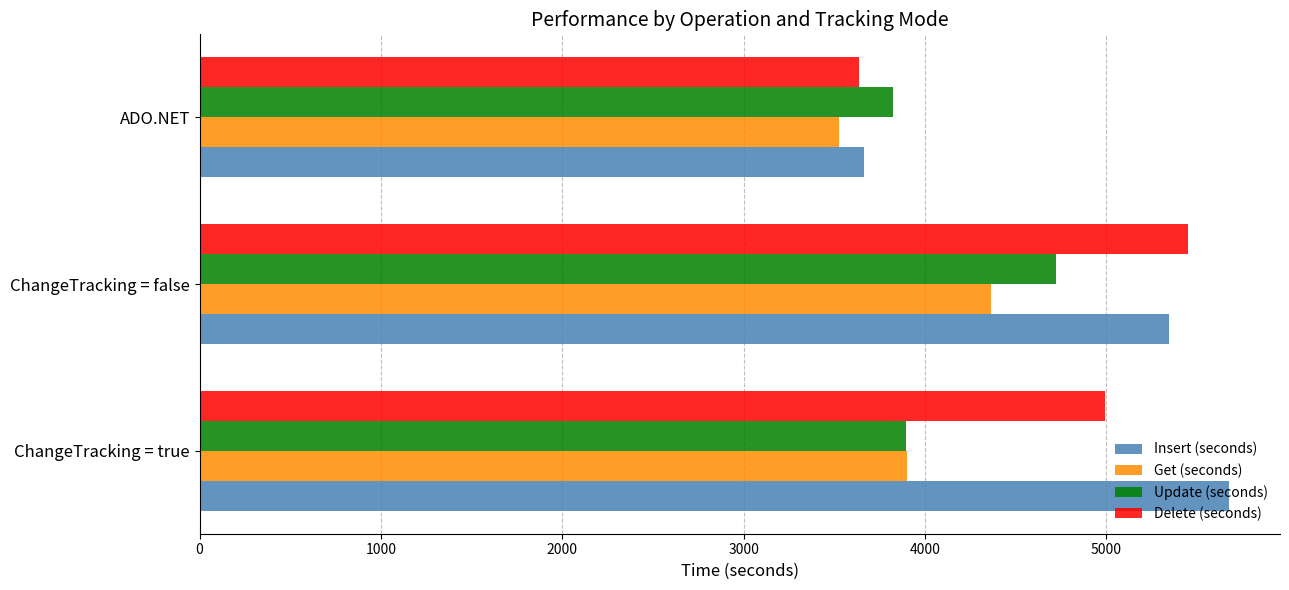

Which category has the lowest value in the Update (seconds) series?

ADO.NET